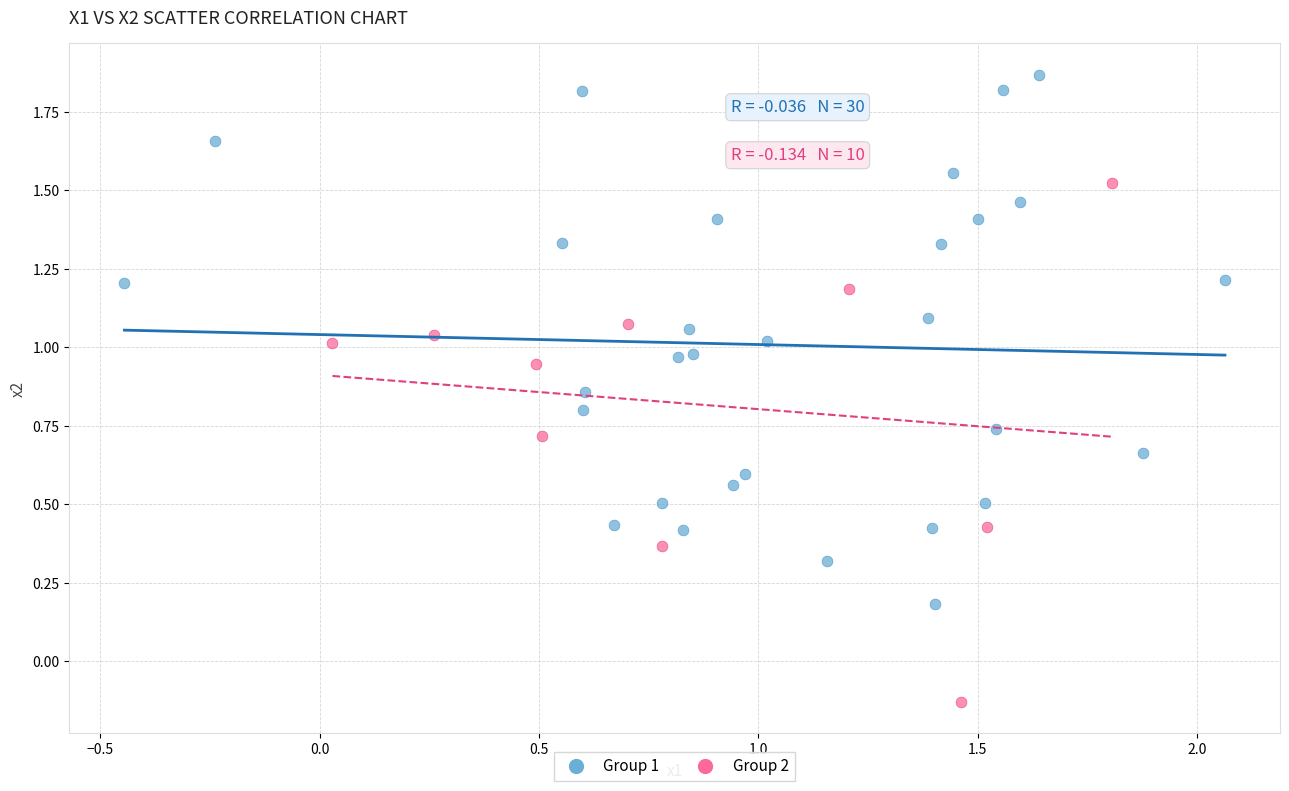

Which series reaches the minimum Y coordinate?

Group 2